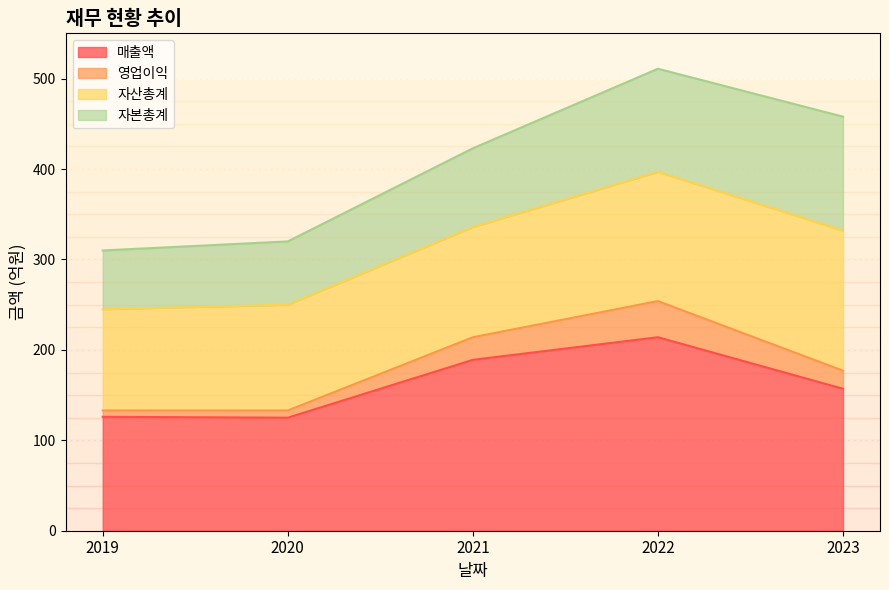

At which category is the sum across all series the highest?

2022